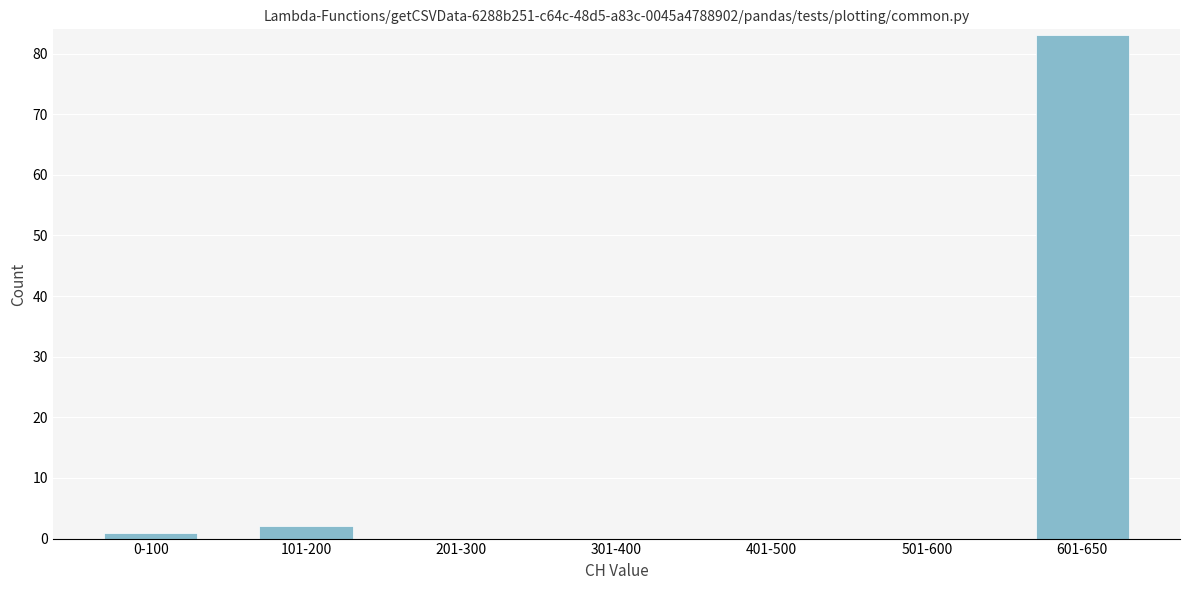

Reading left to right, transcribe all the data shown in this chart.

0-100=1	101-200=2	201-300=0	301-400=0	401-500=0	501-600=0	601-650=83